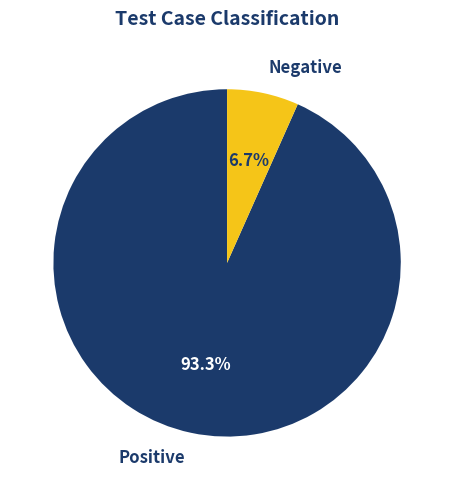

To the nearest percent, what is the difference between the largest and smallest slice percentages?

87%